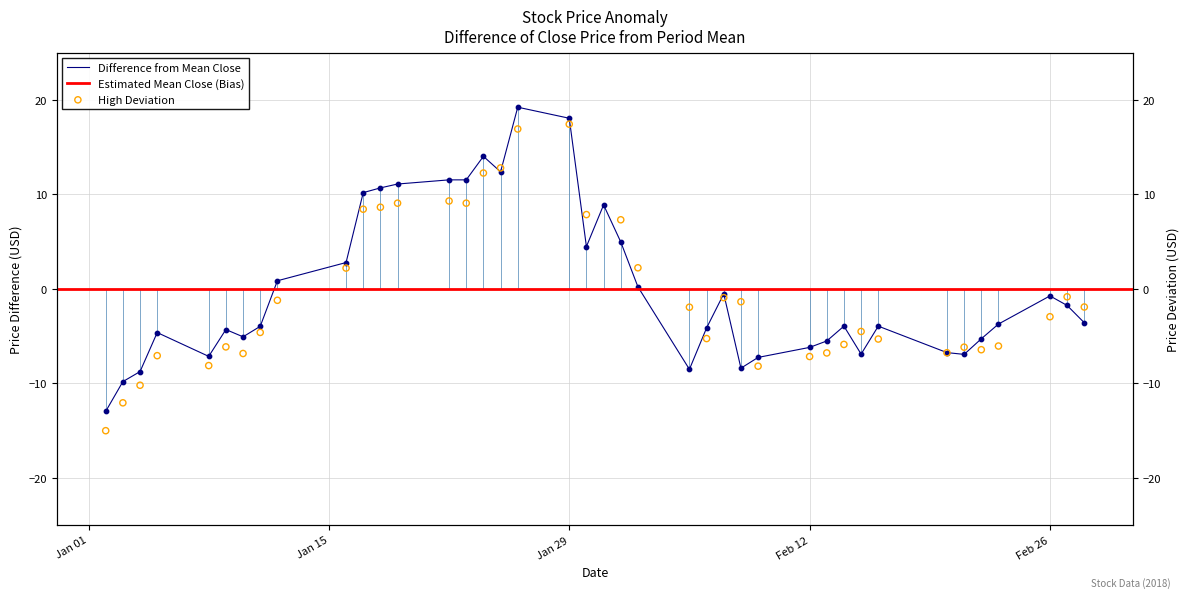

At how many categories does at least one series exceed -14?

40